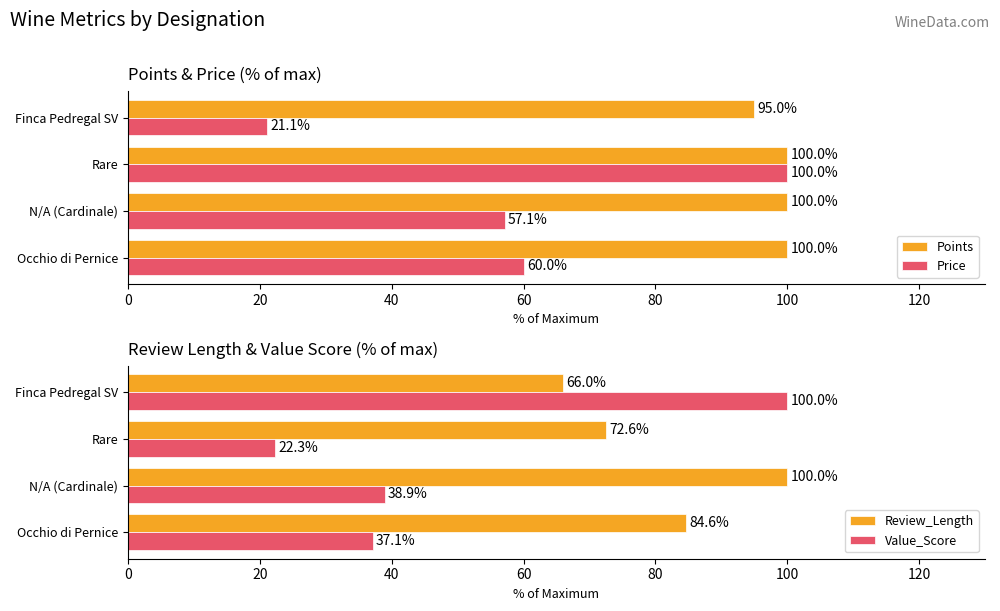

What is the difference between the maximum and minimum values in the Price series?

78.9